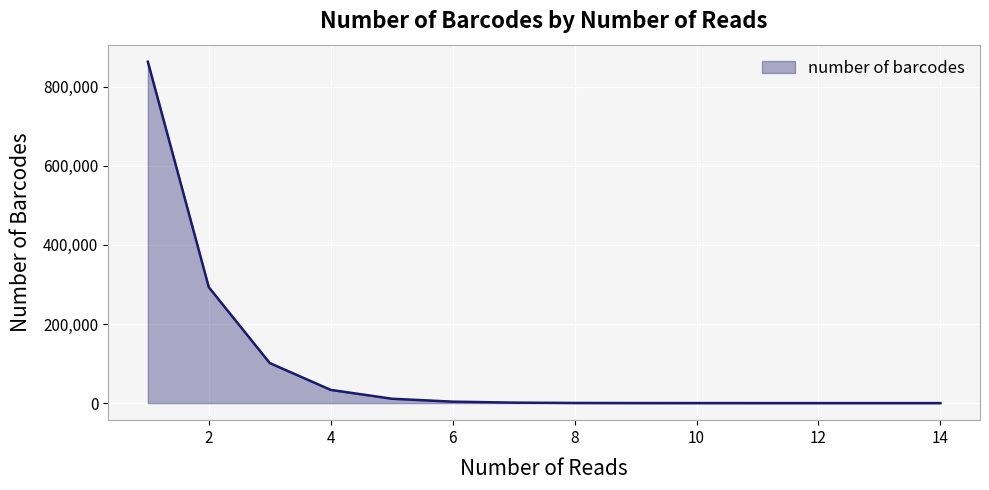

What is the difference between the maximum and minimum values?

863151